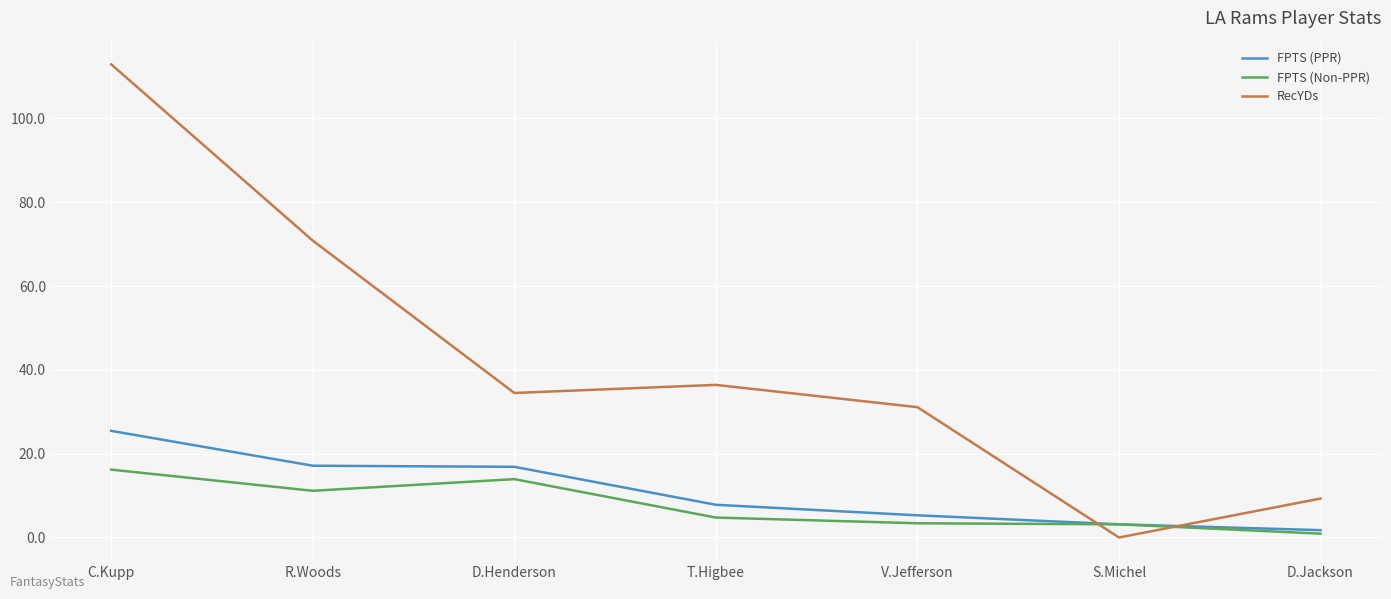

Which category has the lowest value in the FPTS (Non-PPR) series?

D.Jackson